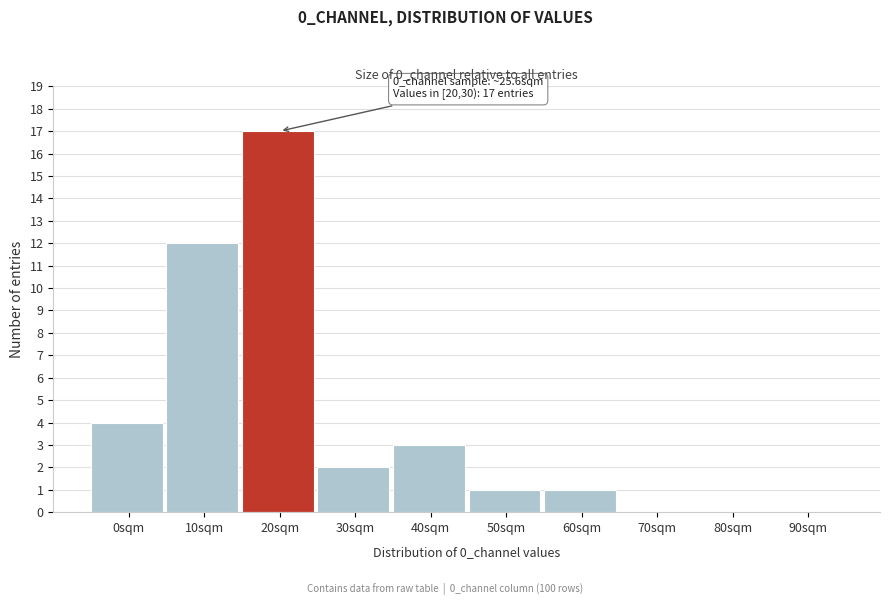

Reading left to right, list all the values displayed in this chart.

0sqm=4	10sqm=12	20sqm=17	30sqm=2	40sqm=3	50sqm=1	60sqm=1	70sqm=0	80sqm=0	90sqm=0